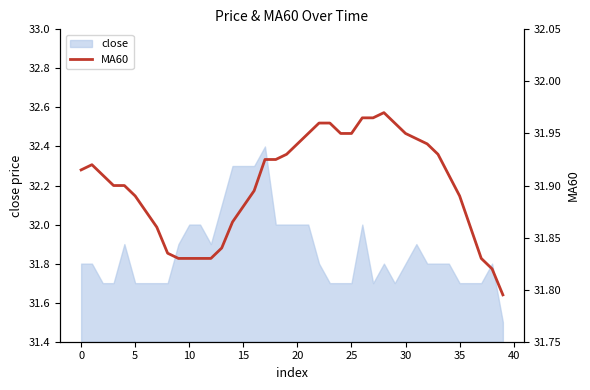

True or false: close has a value of 7.2 at 30.

False